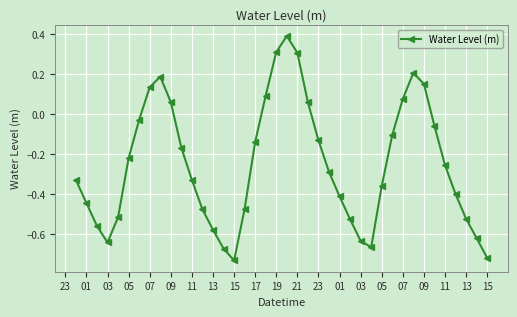

What is the difference between the maximum and second lowest values?

1.1